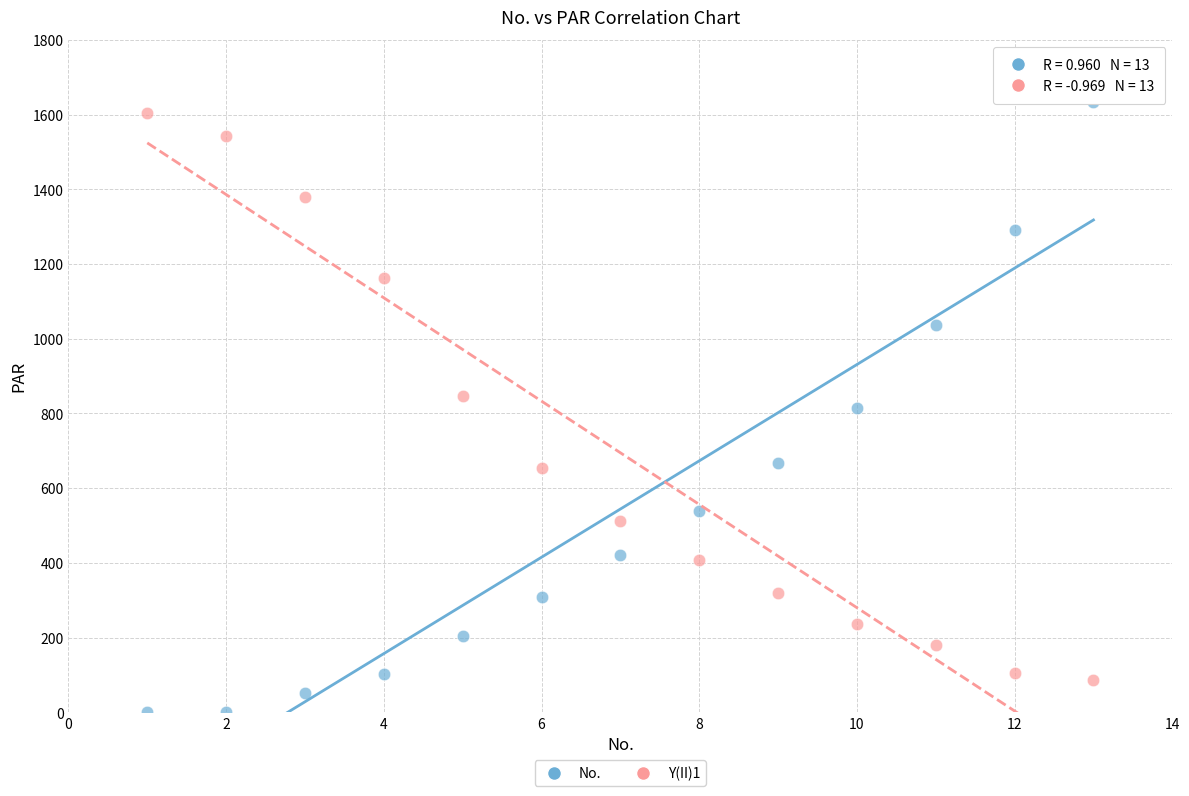

Across all data points, what is the range of X values (max minus min)?

12.0